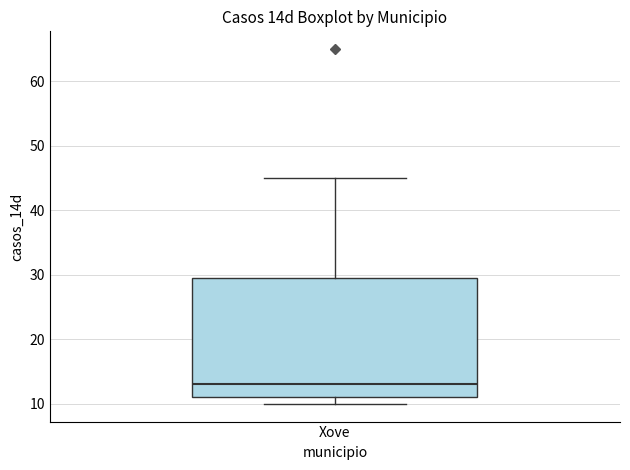

Transcribe this box plot: give where the median line is, the range the box spans, and where the two whiskers end, as read against the y-axis. The values are not printed on the chart, so give them approximately, as read against the axis.

median 13, box 11 to 30, whiskers 10 to 45